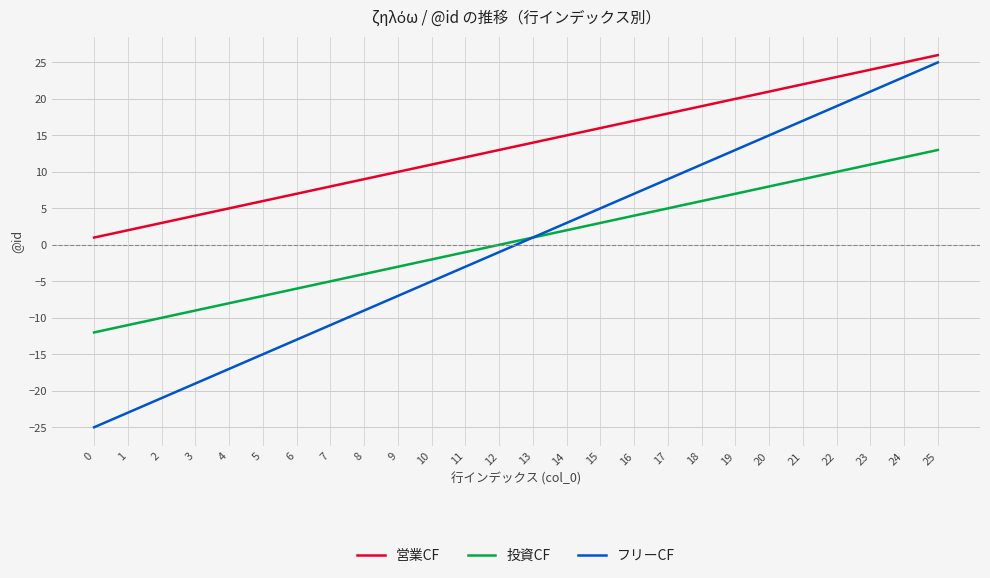

List the series in order of their peak value, lowest first.

投資CF, フリーCF, 営業CF